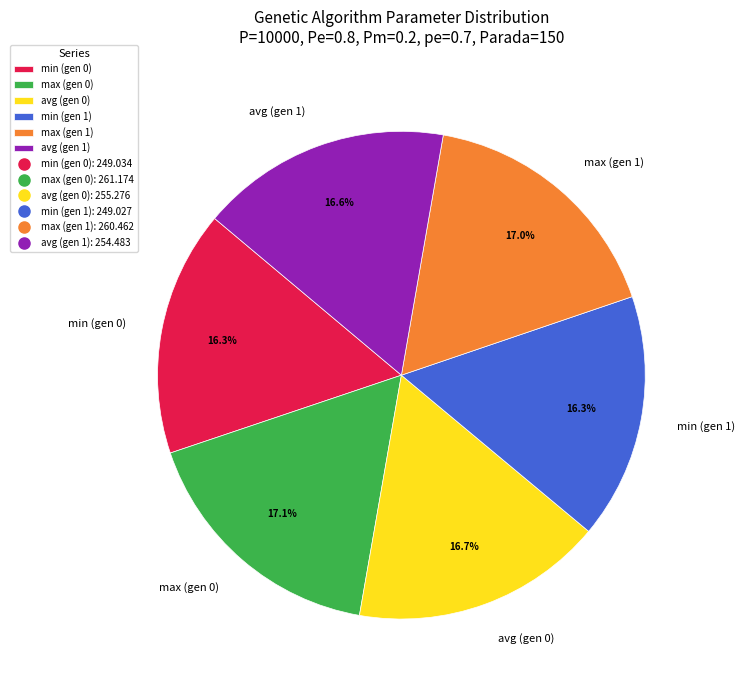

How many segments does this pie chart have?

6